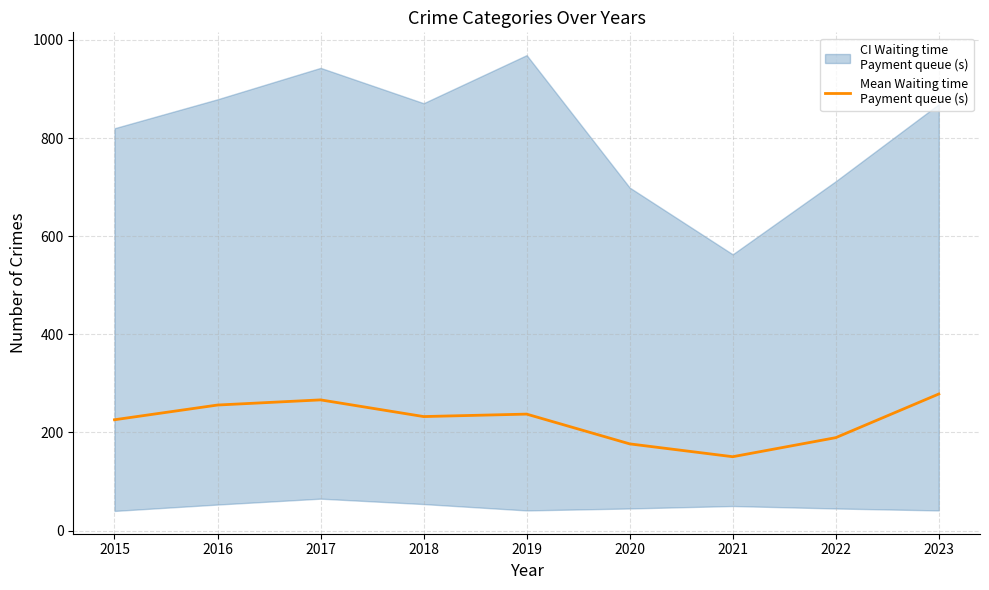

Reading left to right, extract all data points from this chart.

2015=225.8	2016=255.8	2017=266.3	2018=232.3	2019=237.3	2020=176.7	2021=150.5	2022=189.3	2023=278.3